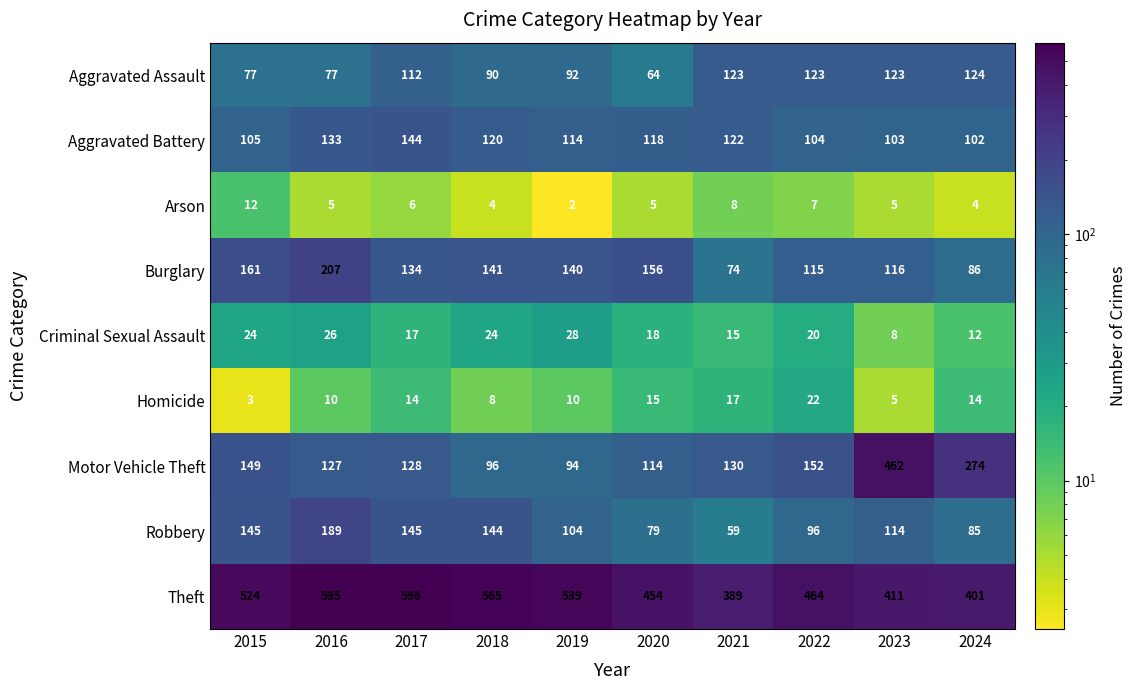

What is the difference between the Aggravated Battery values at 2023 and 2017?

41